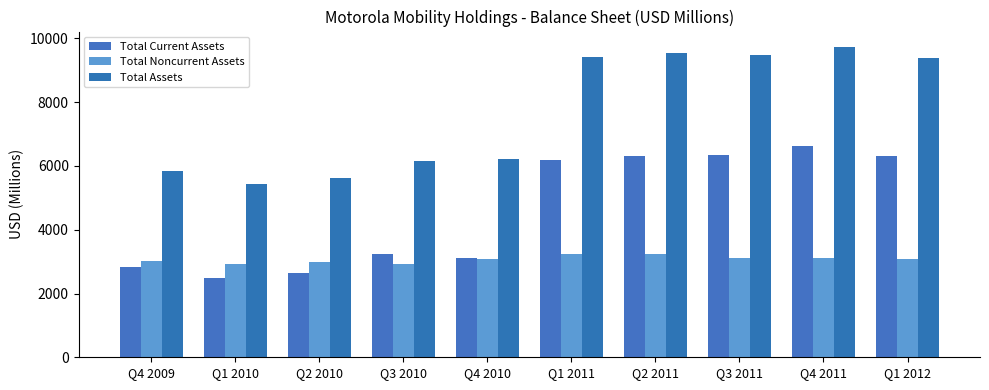

List the series in order of their overall mean, highest first.

Total Assets, Total Current Assets, Total Noncurrent Assets